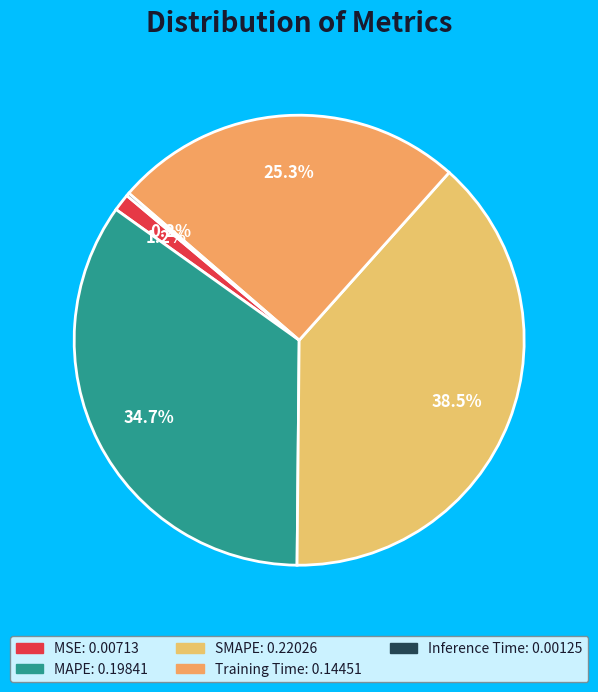

How many slices are in this pie chart?

5